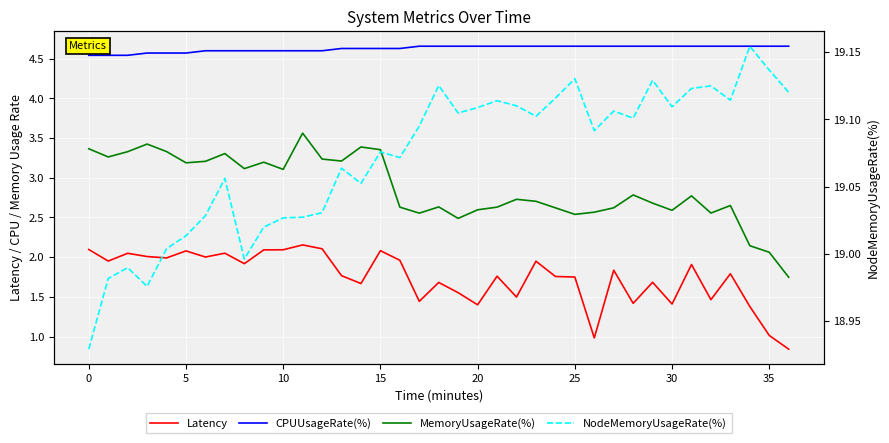

Is it true that Latency equals 1.9 at 23?

True